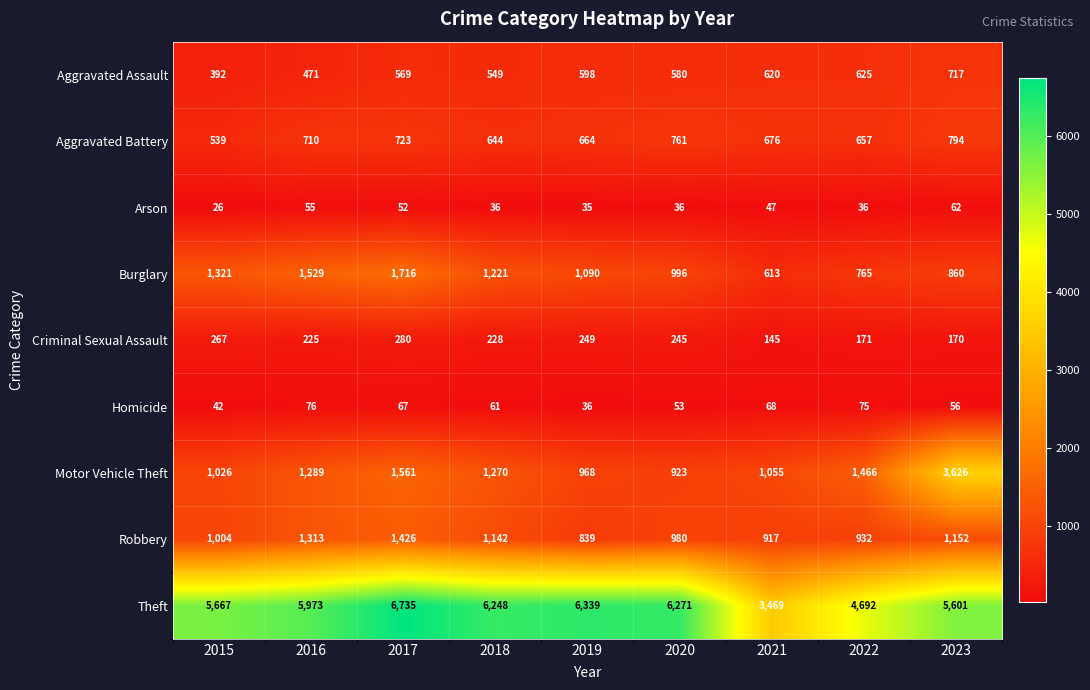

At 2017, list the series in order from smallest to largest.

Arson, Homicide, Criminal Sexual Assault, Aggravated Assault, Aggravated Battery, Robbery, Motor Vehicle Theft, Burglary, Theft